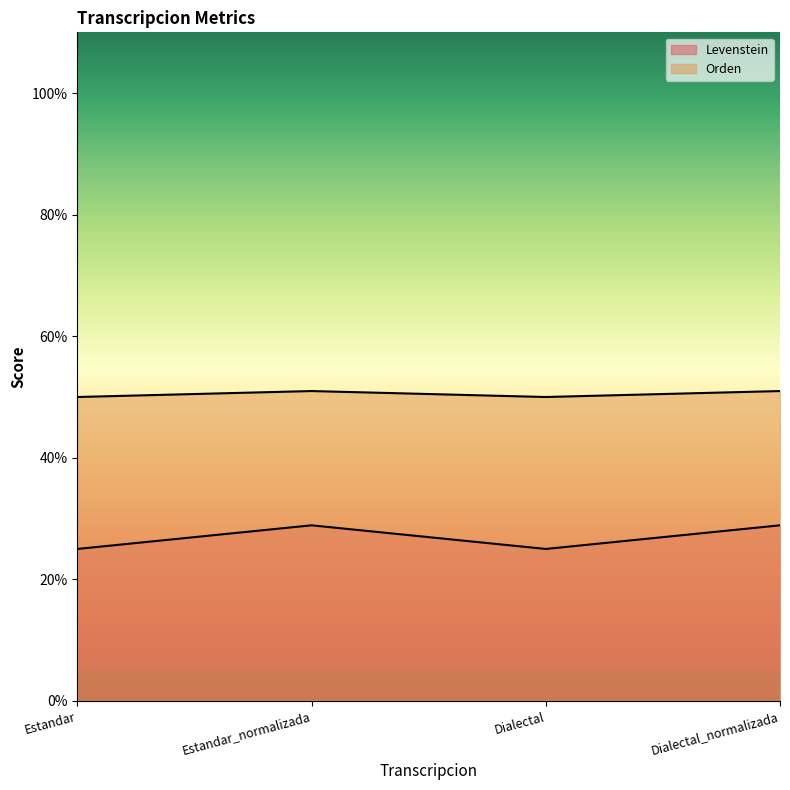

What is the value of the Levenstein point at the 2nd from the left?

28.9